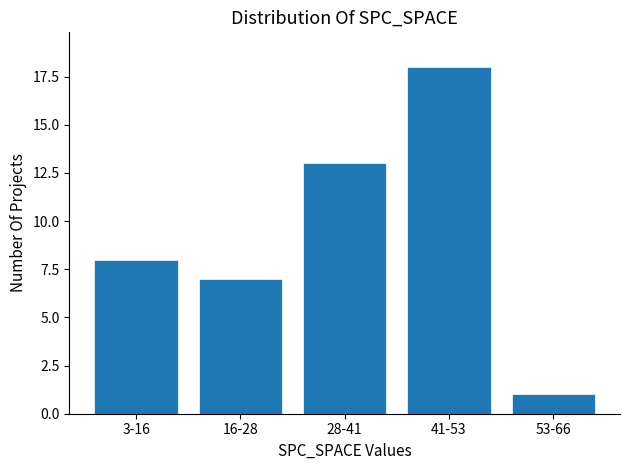

Reading left to right, transcribe all the data shown in this chart.

8	7	13	18	1